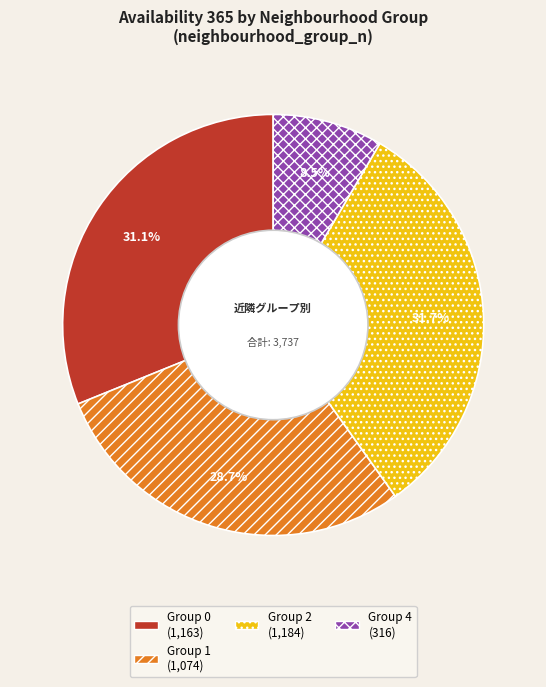

Is there a majority slice in this chart?

No